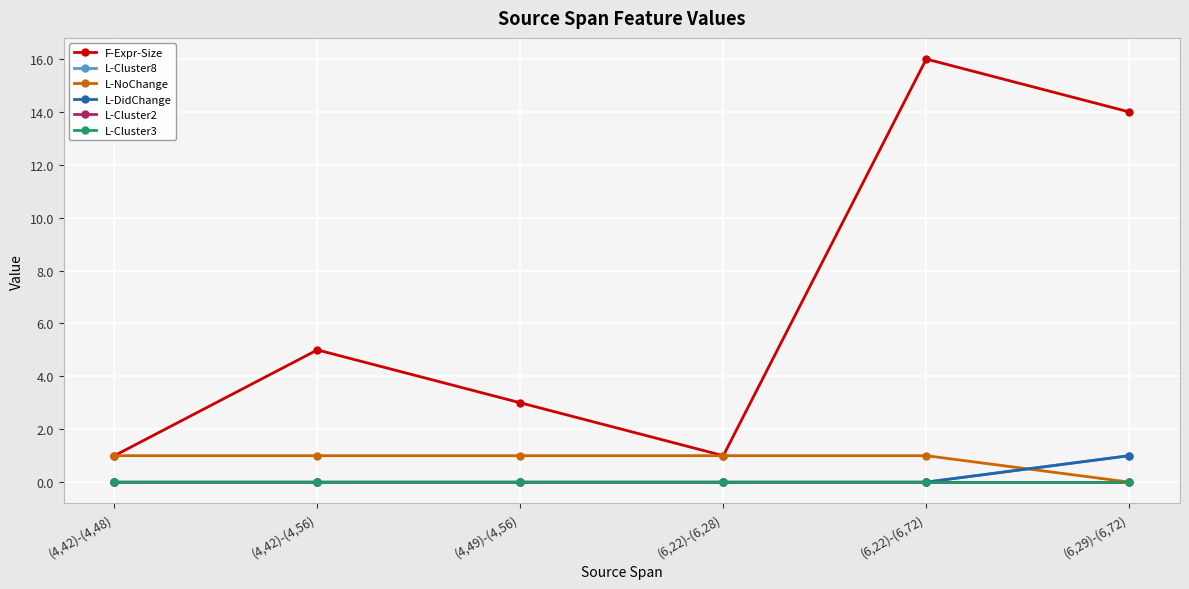

True or false: L-DidChange and L-NoChange cross at least once.

True